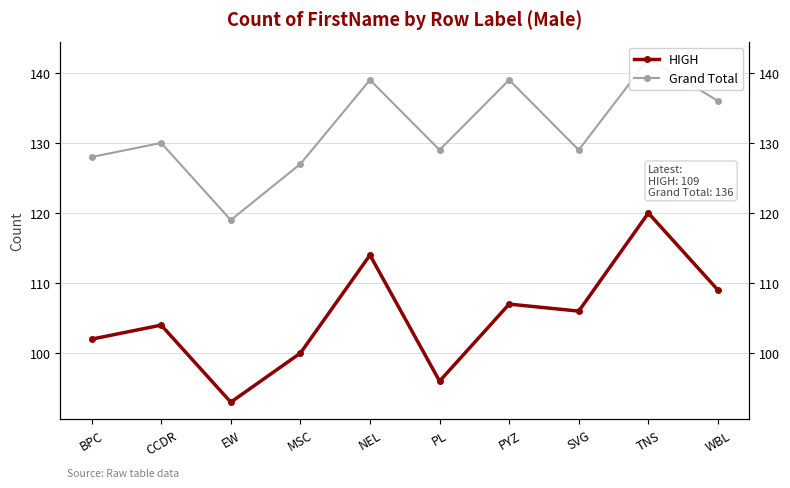

True or false: Grand Total and HIGH cross at least once.

False